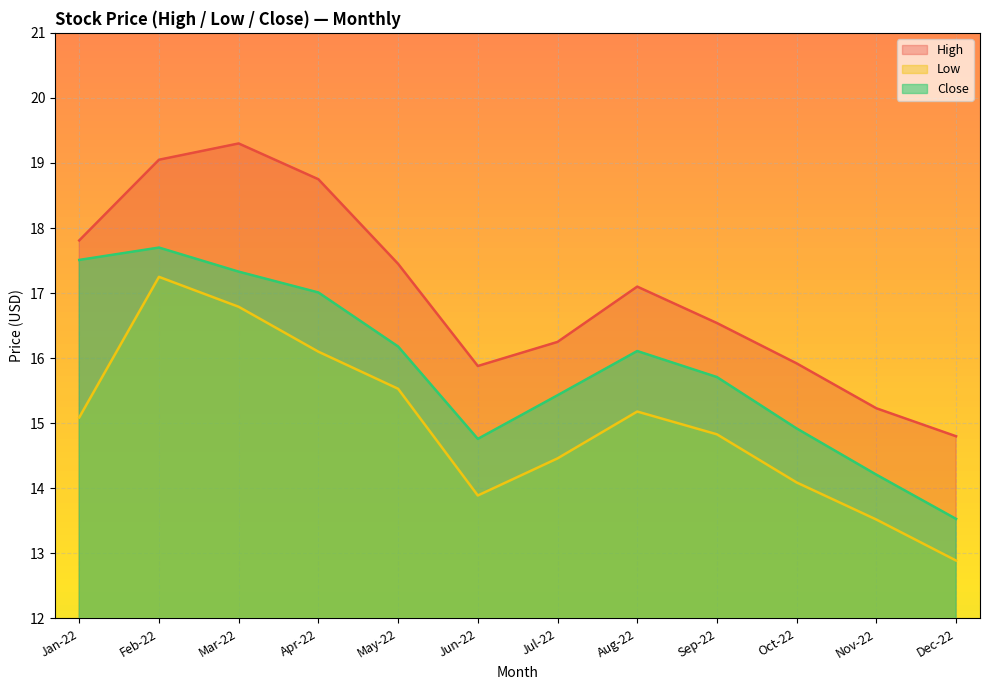

Does the chart display data point markers on the line(s)?

No